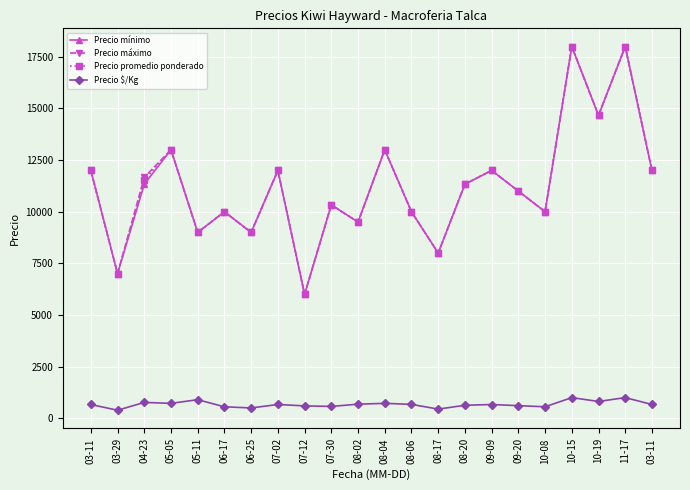

What are all the series names shown in the legend?

Precio mínimo, Precio máximo, Precio promedio ponderado, Precio $/Kg